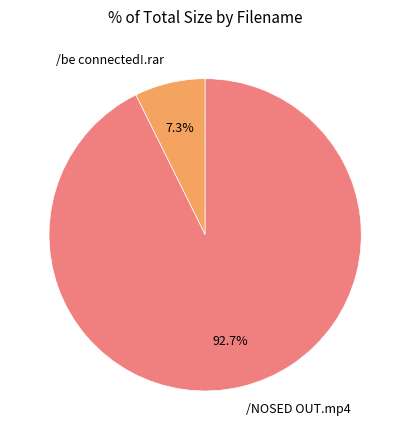

What portion of the pie excludes /be connected!.rar?

92.7%